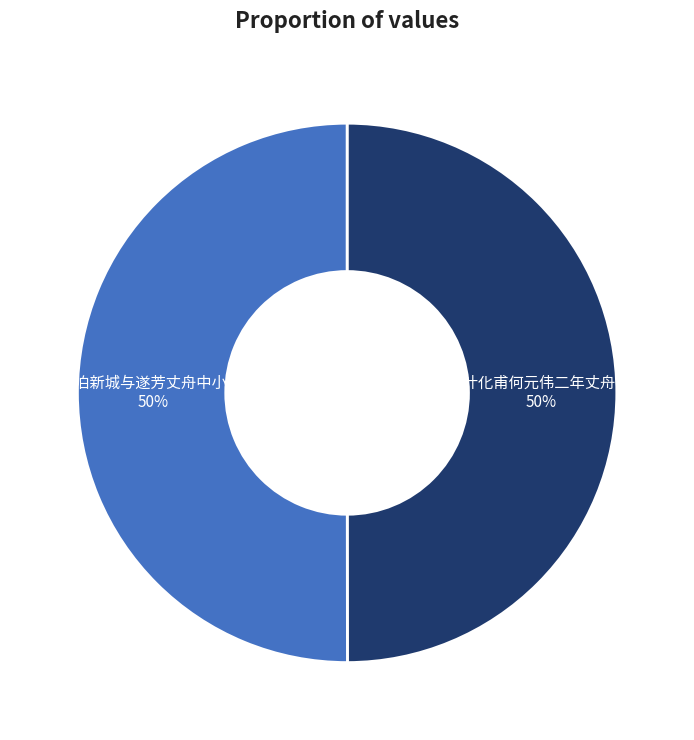

Do 夜泊新城与遂芳丈舟中小酌 and 松台同叶化甫何元伟二年丈舟中夜酌 together represent more than half of the pie?

Yes